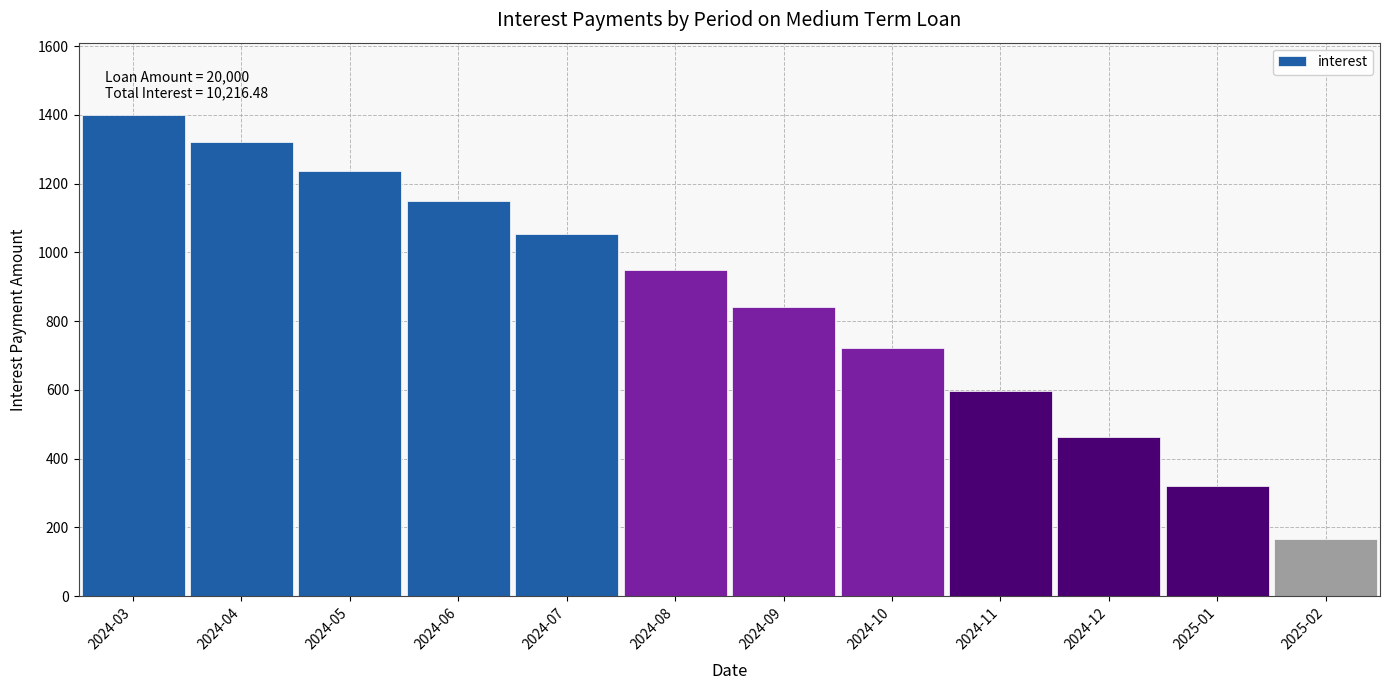

Reading left to right, list all the values displayed in this chart.

2024-03=1400.0	2024-04=1321.7	2024-05=1238.0	2024-06=1148.4	2024-07=1052.5	2024-08=949.9	2024-09=840.2	2024-10=722.7	2024-11=597.0	2024-12=462.6	2025-01=318.7	2025-02=164.7